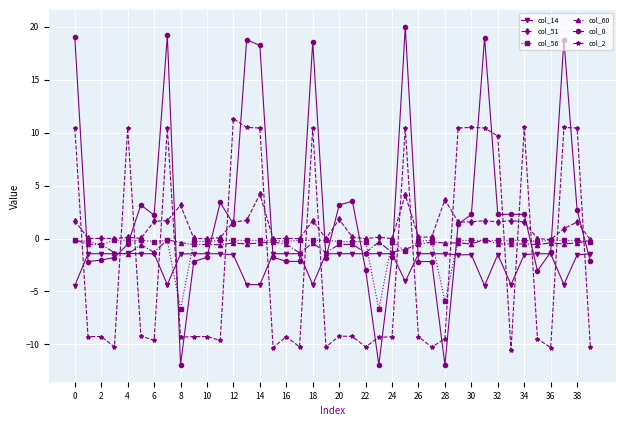

What is the maximum value shown in the chart?

20.0